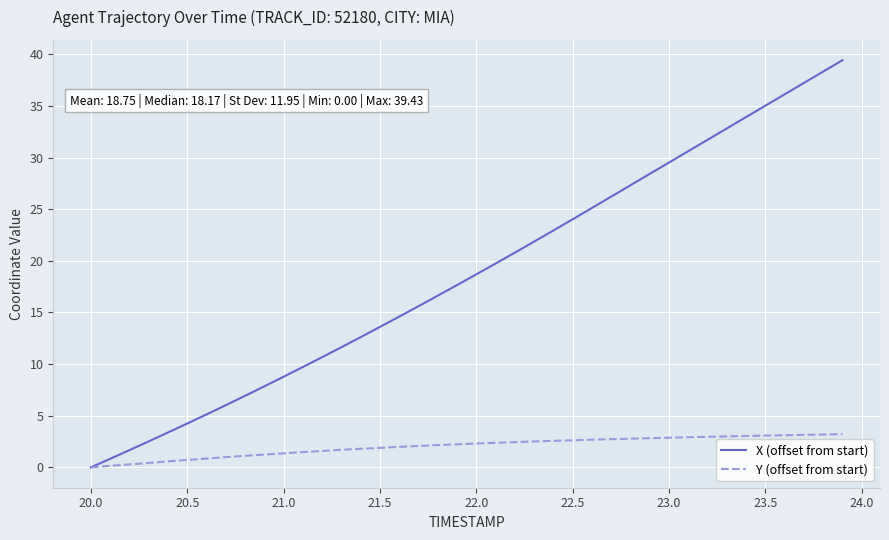

List the series in order of their peak value, lowest first.

Y (offset from start), X (offset from start)